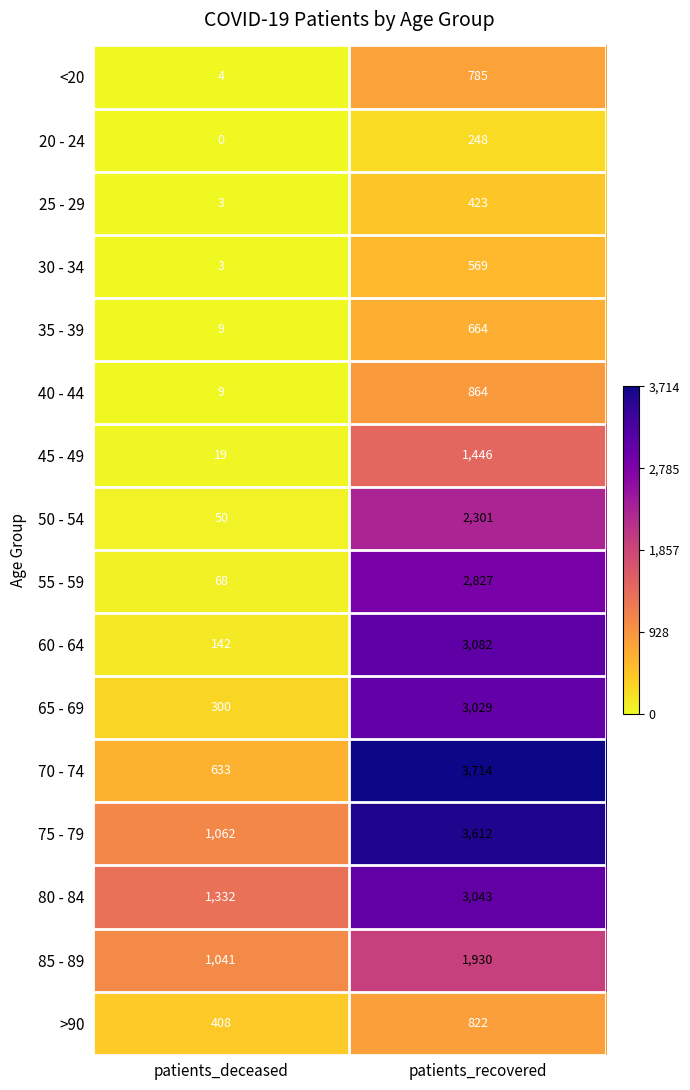

What is the sum of the 45 - 49 values at patients_deceased and patients_recovered?

1465